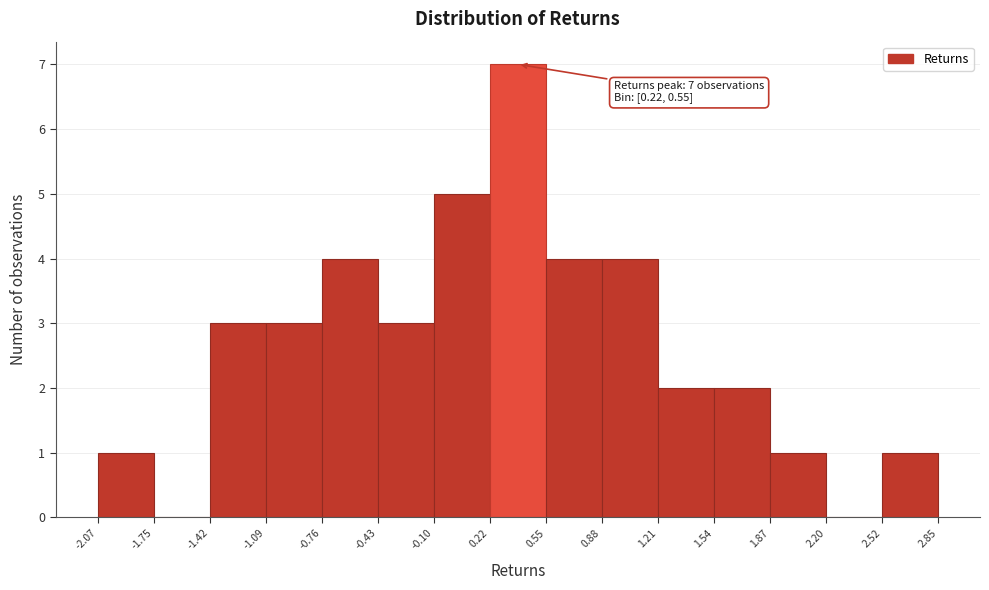

Over which range of the x-axis is the bar tallest?

0.22 to 0.55